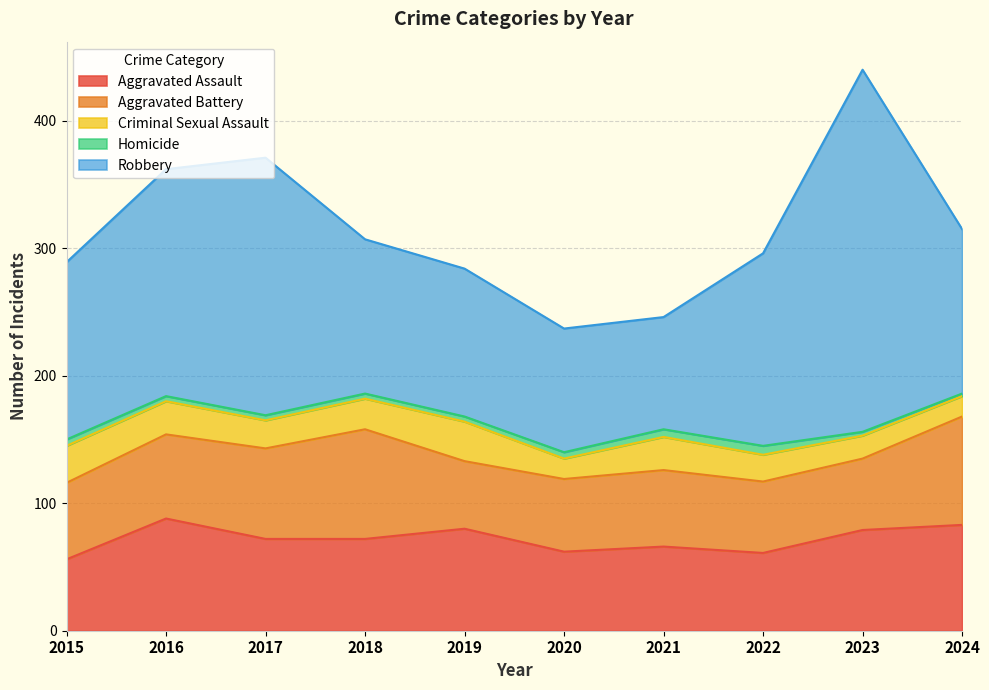

Reading right to left, list all the values displayed in this chart.

Aggravated Assault: 83	79	61	66	62	80	72	72	88	56
Aggravated Battery: 85	56	56	60	57	53	86	71	66	60
Criminal Sexual Assault: 16	18	21	26	16	31	24	22	26	29
Homicide: 2	3	7	6	5	4	4	4	4	5
Robbery: 129	284	151	88	97	116	121	202	178	139